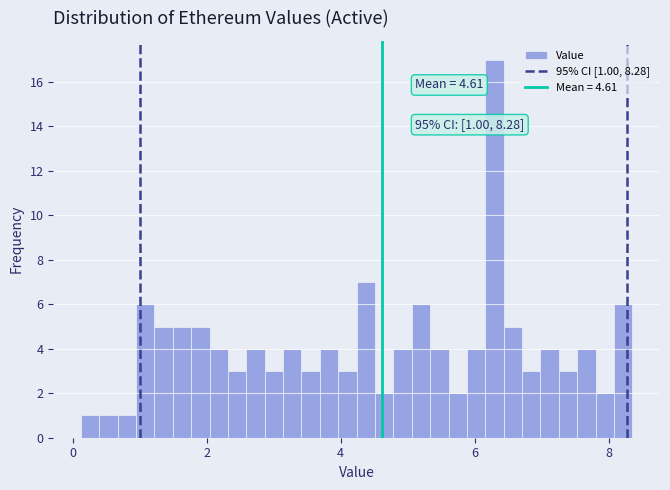

Read against the x-axis, roughly where is the centre of the tallest bar?

6.2